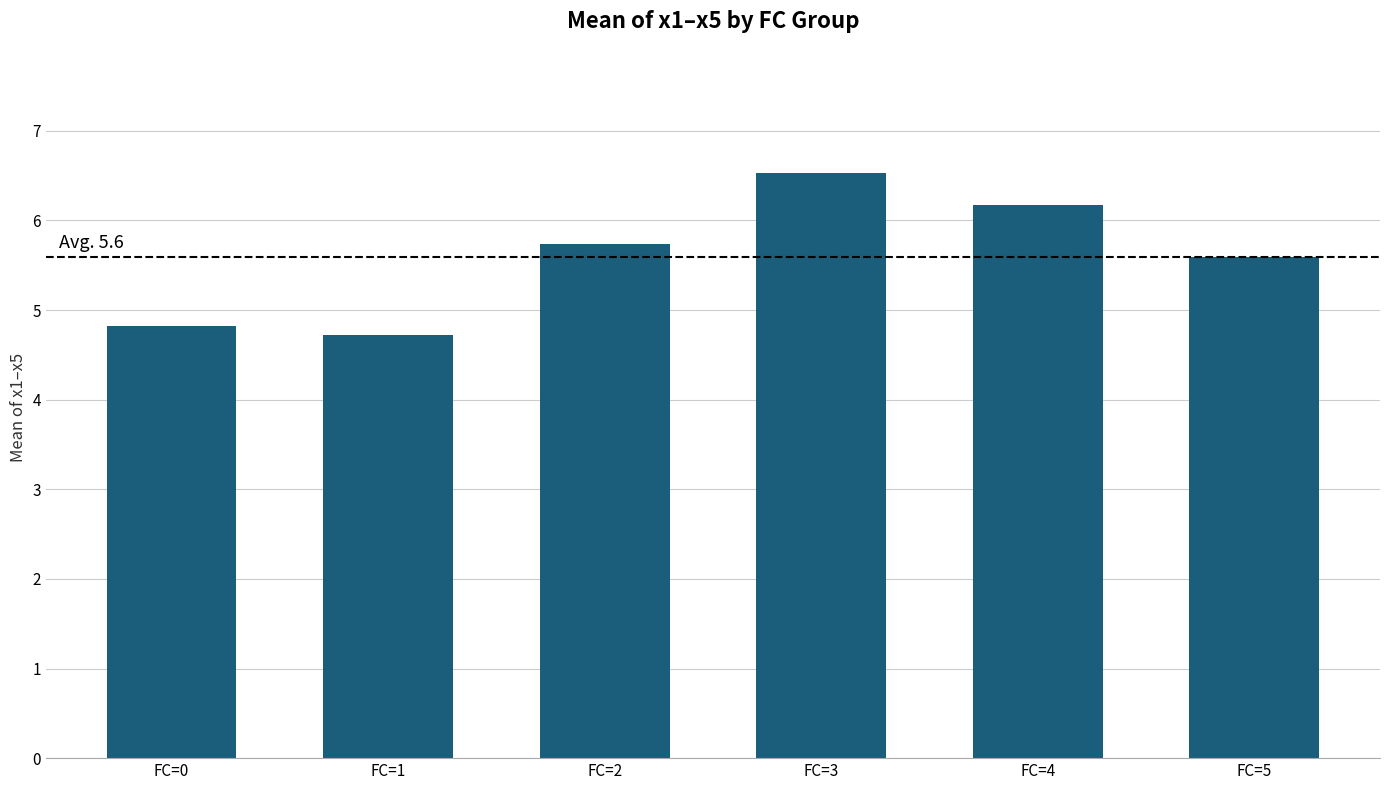

Which has a higher value, FC=2 or FC=3?

FC=3